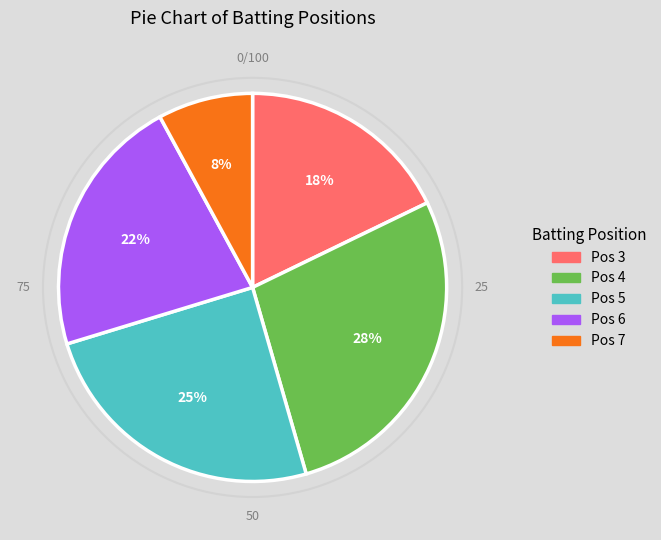

To the nearest percent, what is the average slice percentage?

20%